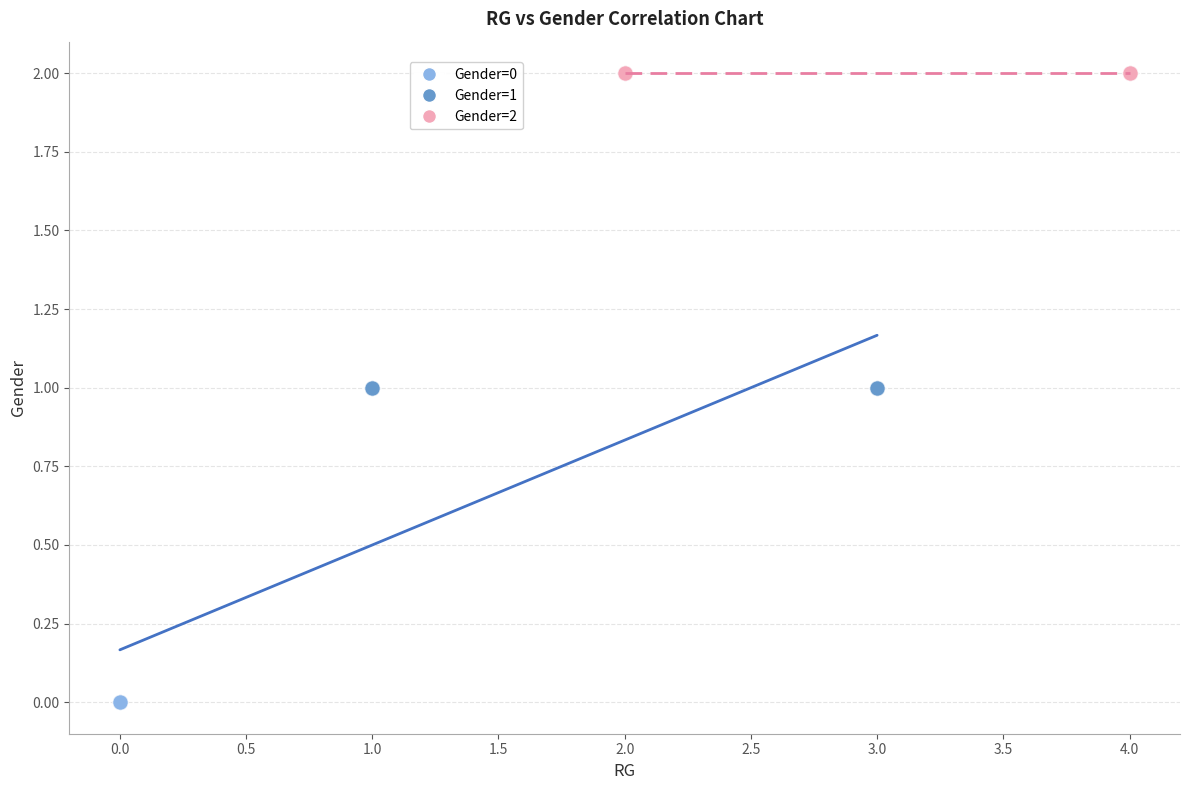

Which series contains the highest Y value?

Gender=2